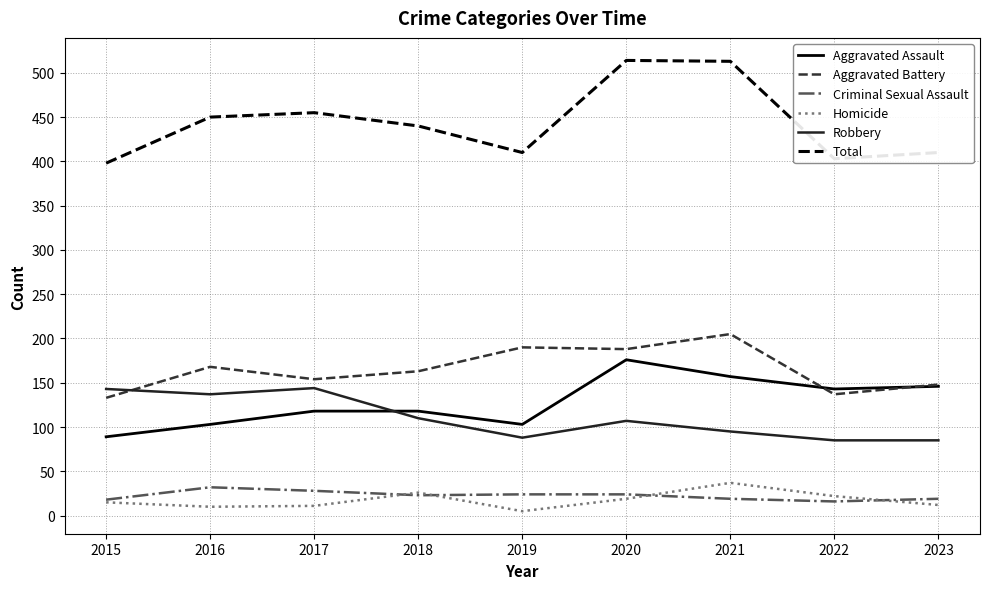

Which series changed the most between 2015 and 2017?

Total